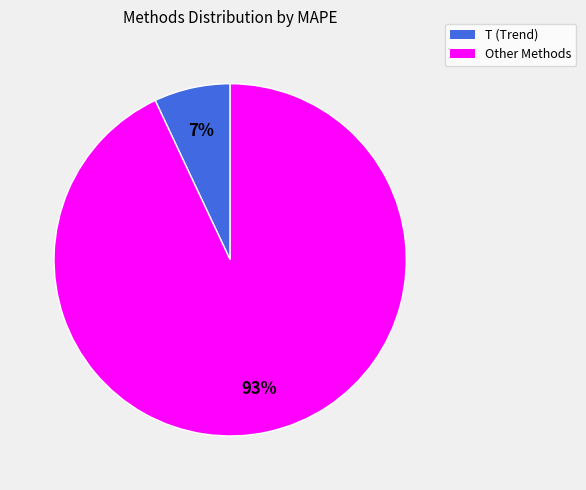

To the nearest percent, what is the average slice percentage?

50%